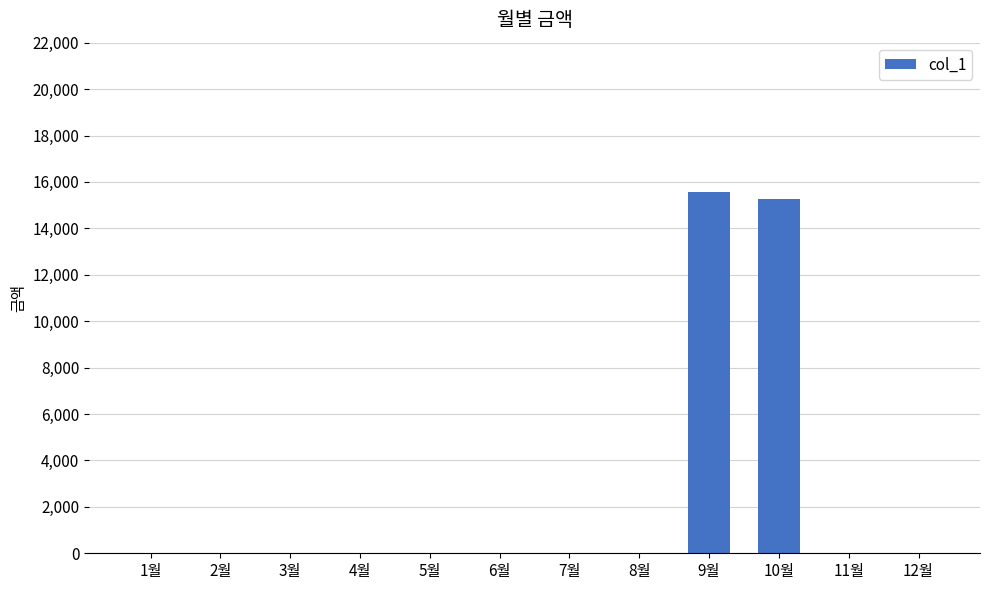

True or false: the data shows 15580 at 9월.

True